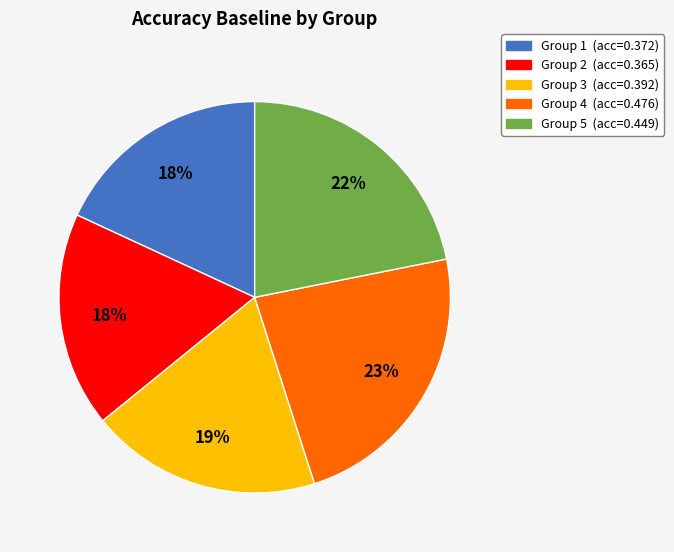

Is there any slice that represents more than half of the pie?

No